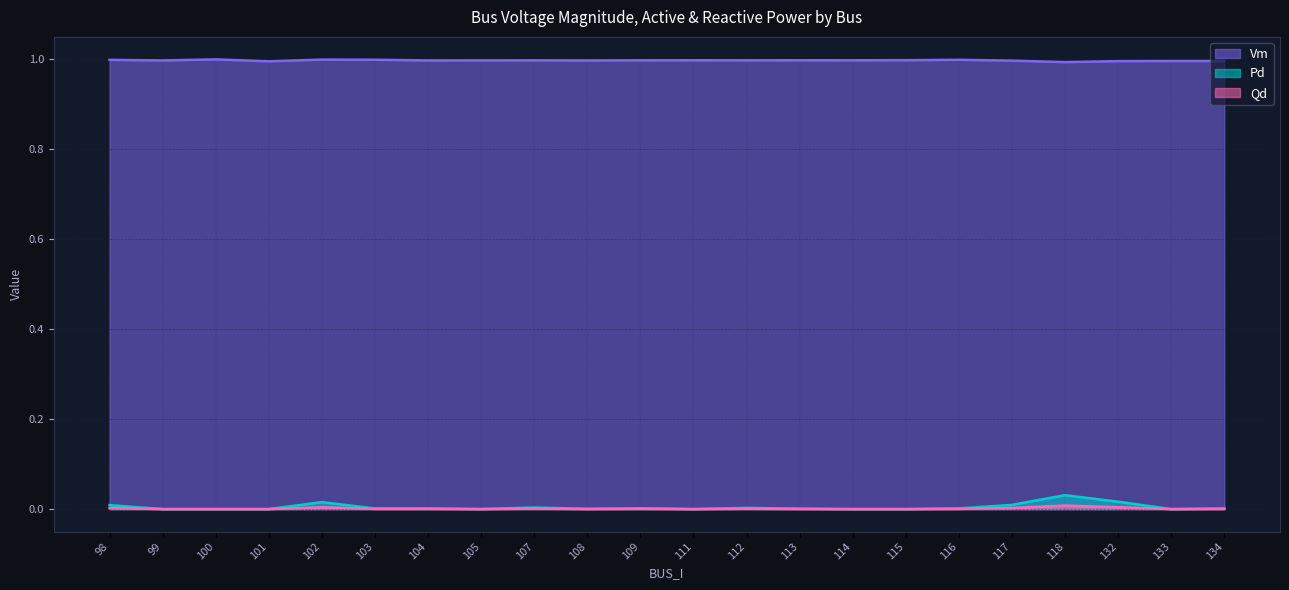

At which category does the chart reach its peak across all series?

100